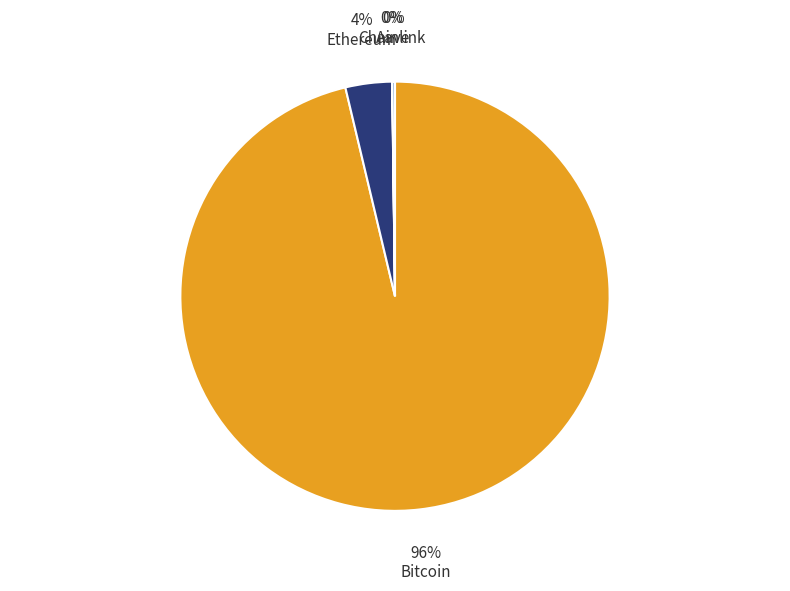

To the nearest percent, what is the average slice percentage?

25%